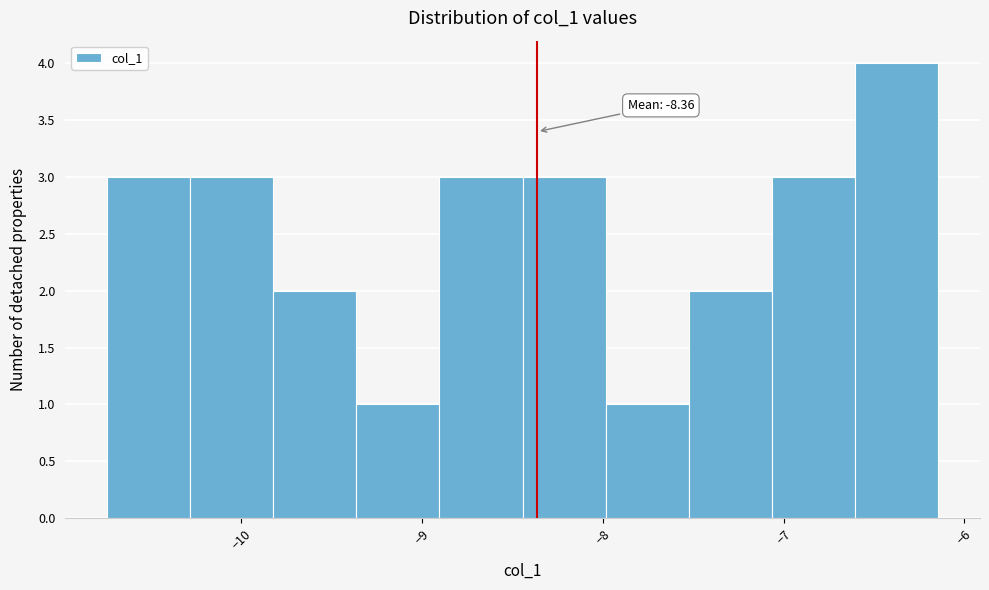

Which range on the x-axis has the tallest bar?

-6.6 to -6.1